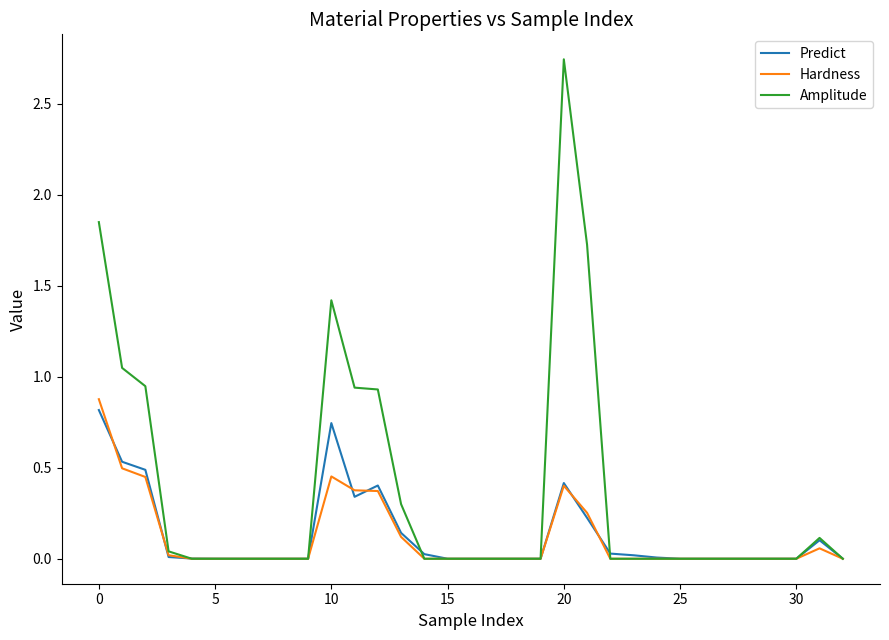

Which series has the widest spread of values?

Amplitude